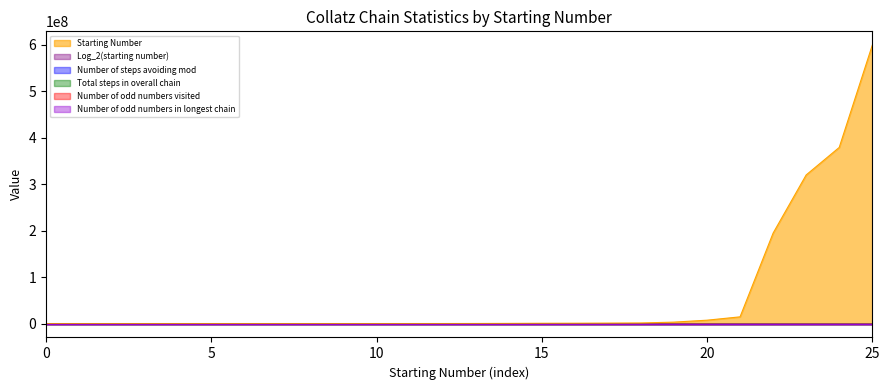

The Total steps in overall chain series shows 147.4 at 27. True or false?

False